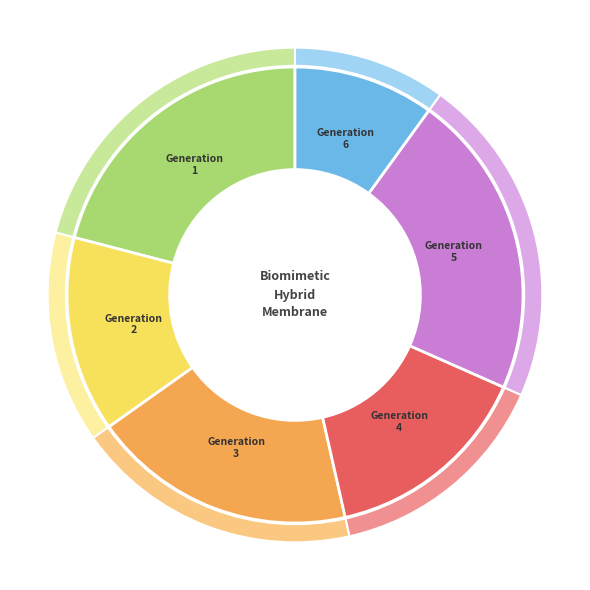

How many slices are in this pie chart?

6